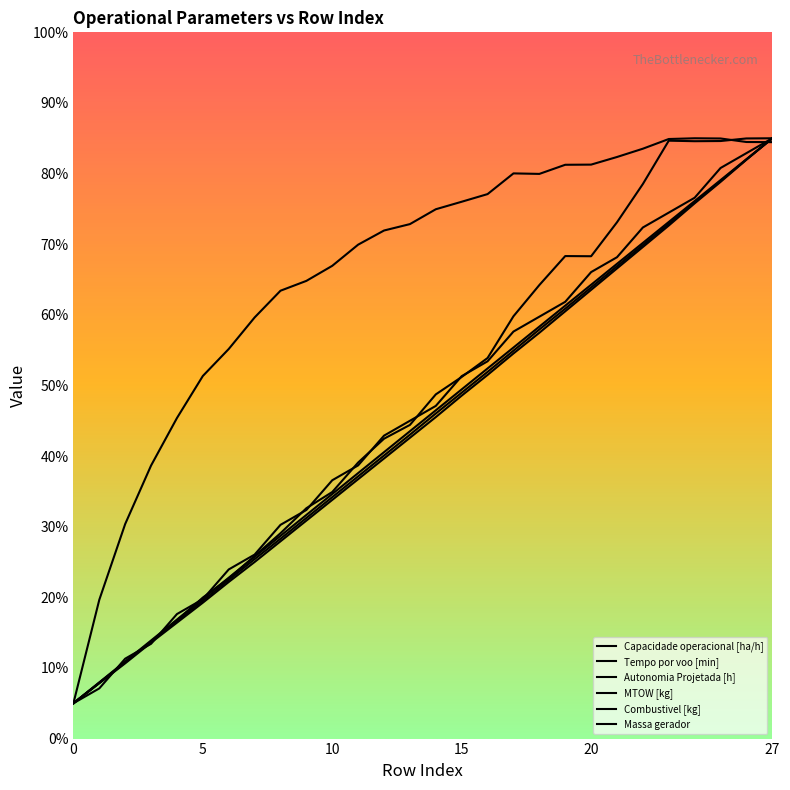

Which series ends up on top after the final intersection of Capacidade operacional [ha/h] and Tempo por voo [min]?

Tempo por voo [min]